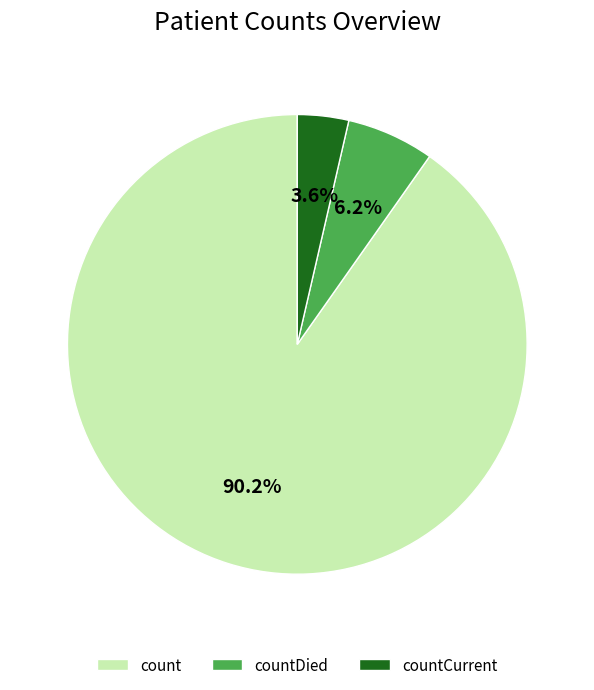

To the nearest percent, what is the combined percentage of count and countCurrent?

94%